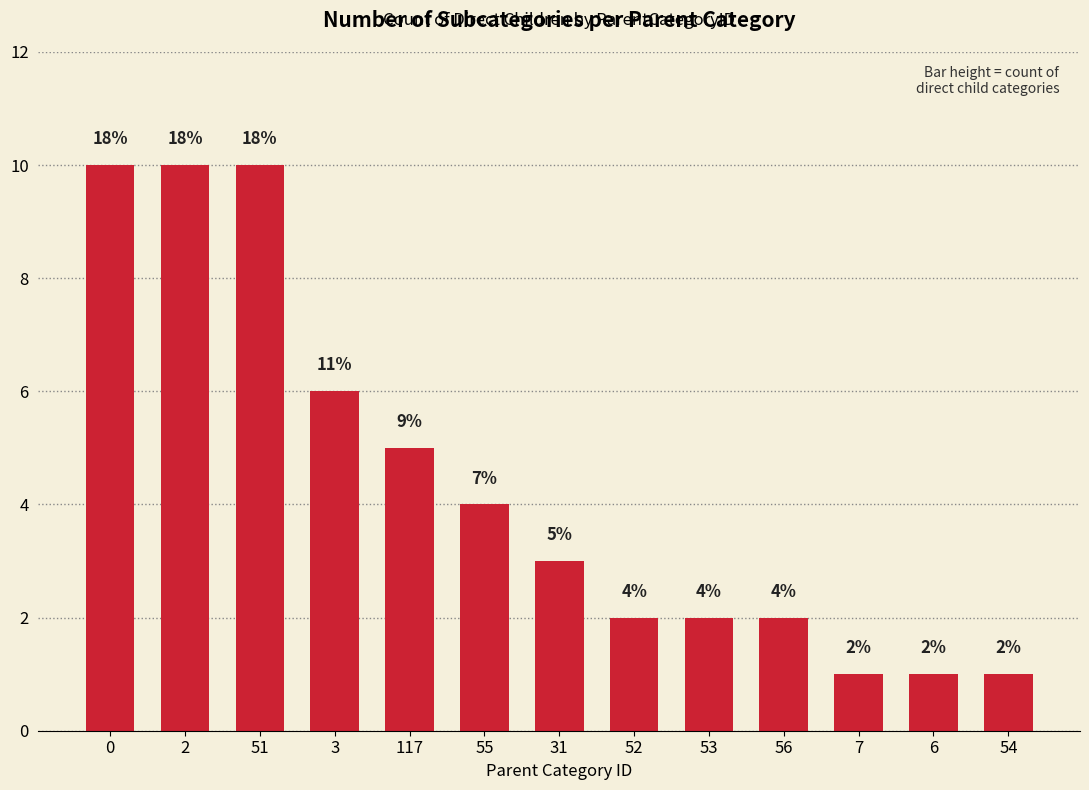

The value at 55 is 7. True or false?

False